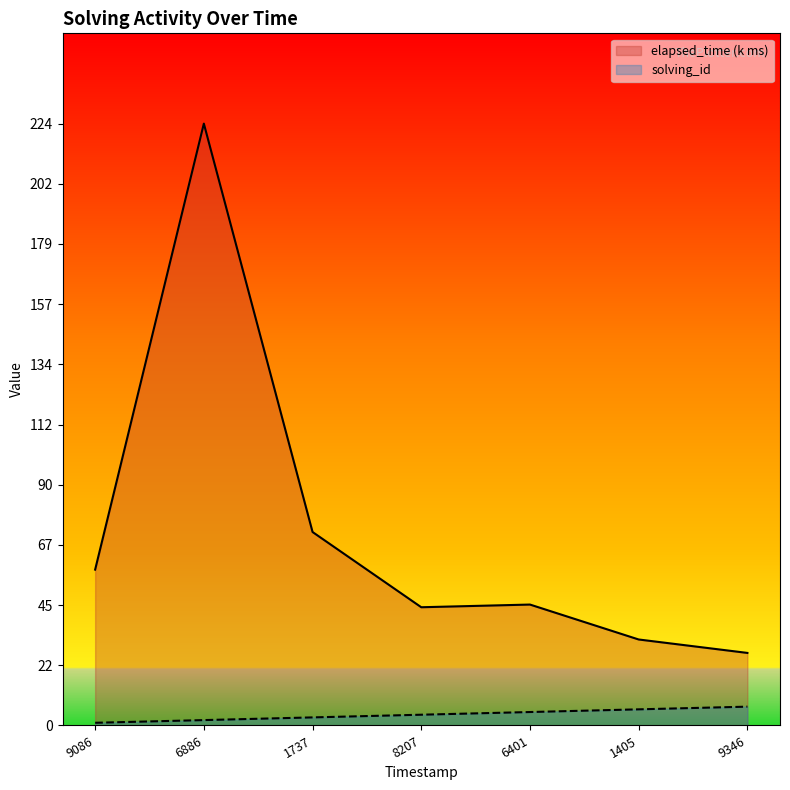

What is the maximum value shown in the chart?

224